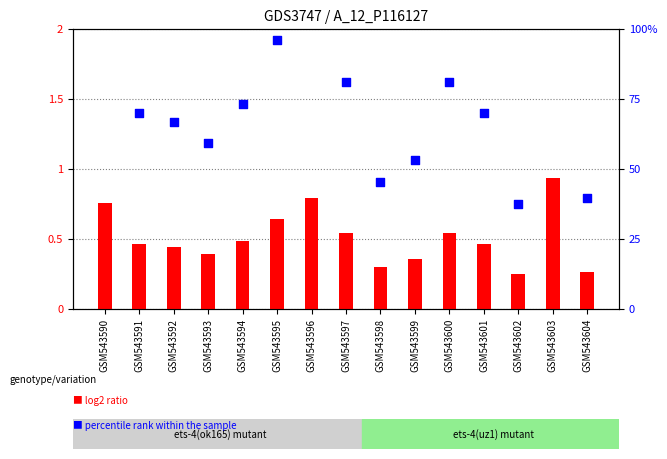

Which series contains the highest Y value?

percentile rank within the sample